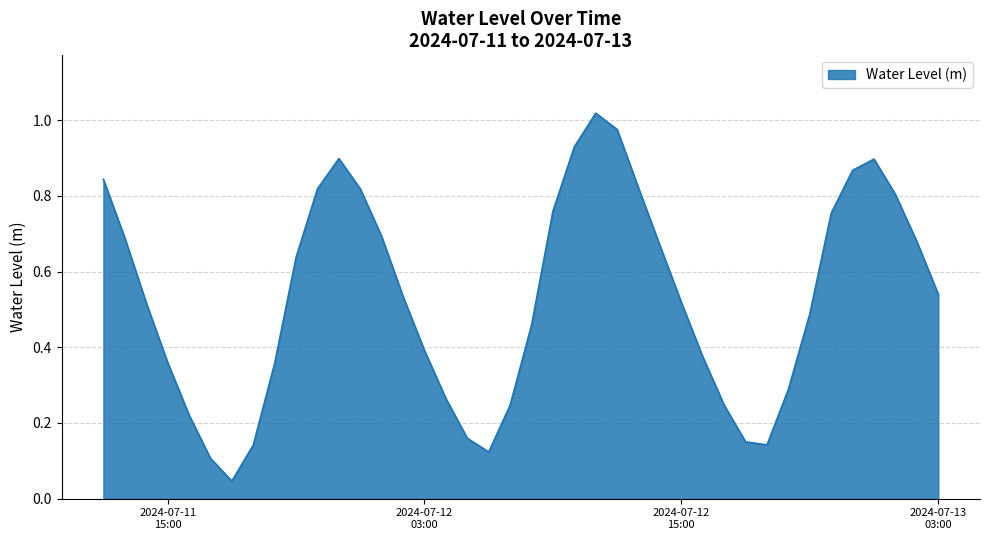

Does the chart display data point markers on the line(s)?

No